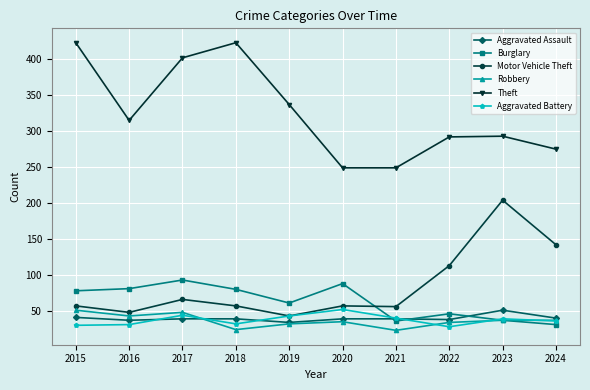

What is the minimum value for Motor Vehicle Theft?

43